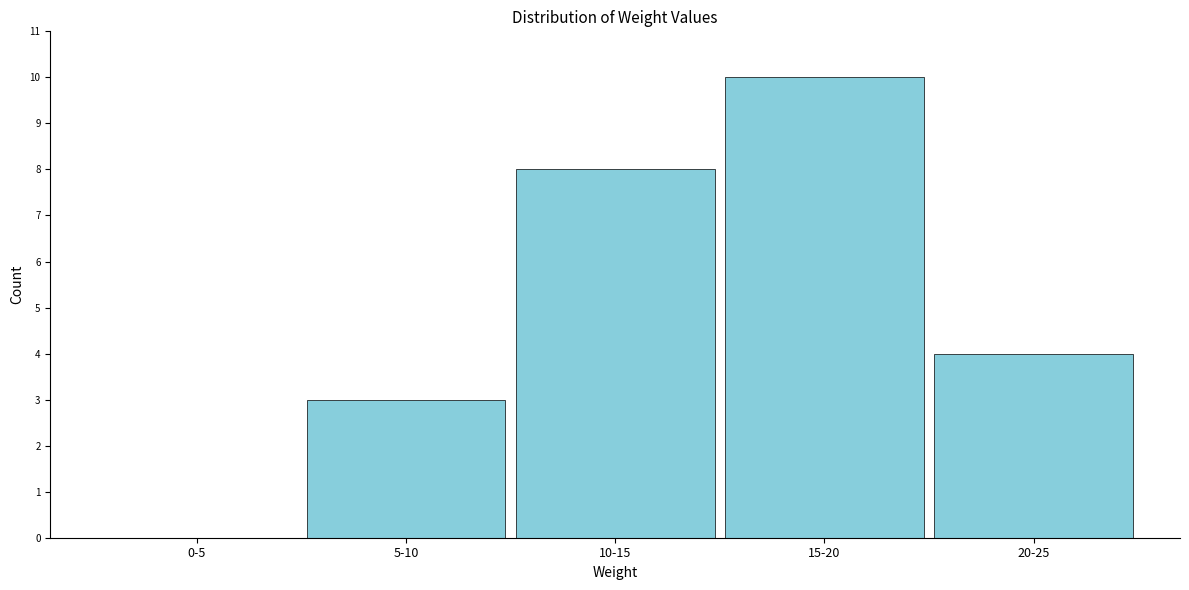

Reading right to left, what are all the values shown in this chart?

20-25=4	15-20=10	10-15=8	5-10=3	0-5=0